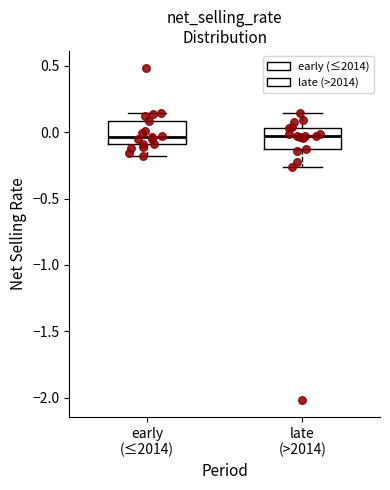

Reading left to right, read every box against the y-axis: the position of its median line, the range the box covers, and the ends of its whiskers. The values are not printed on the chart, so give them approximately, as read against the axis.

early (≤2014): median -0.05, box -0.10 to 0.10, whiskers -0.20 to 0.15
late (>2014): median -0.05, box -0.10 to 0.05, whiskers -0.25 to 0.15